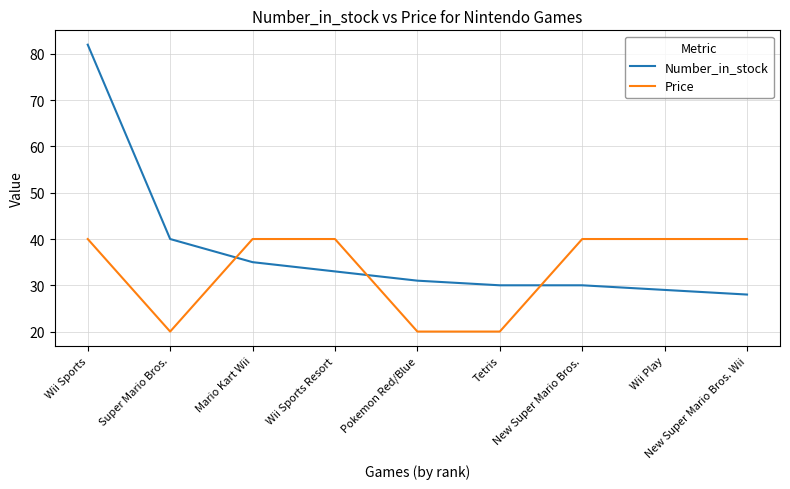

What position from the right is Mario Kart Wii?

7